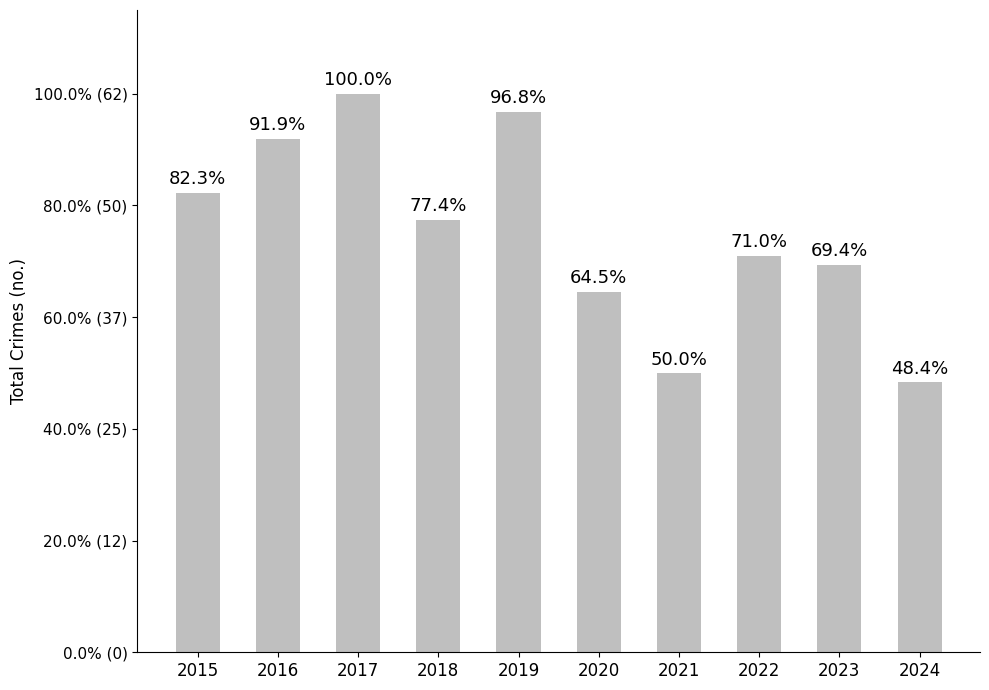

Are the bars horizontal?

No